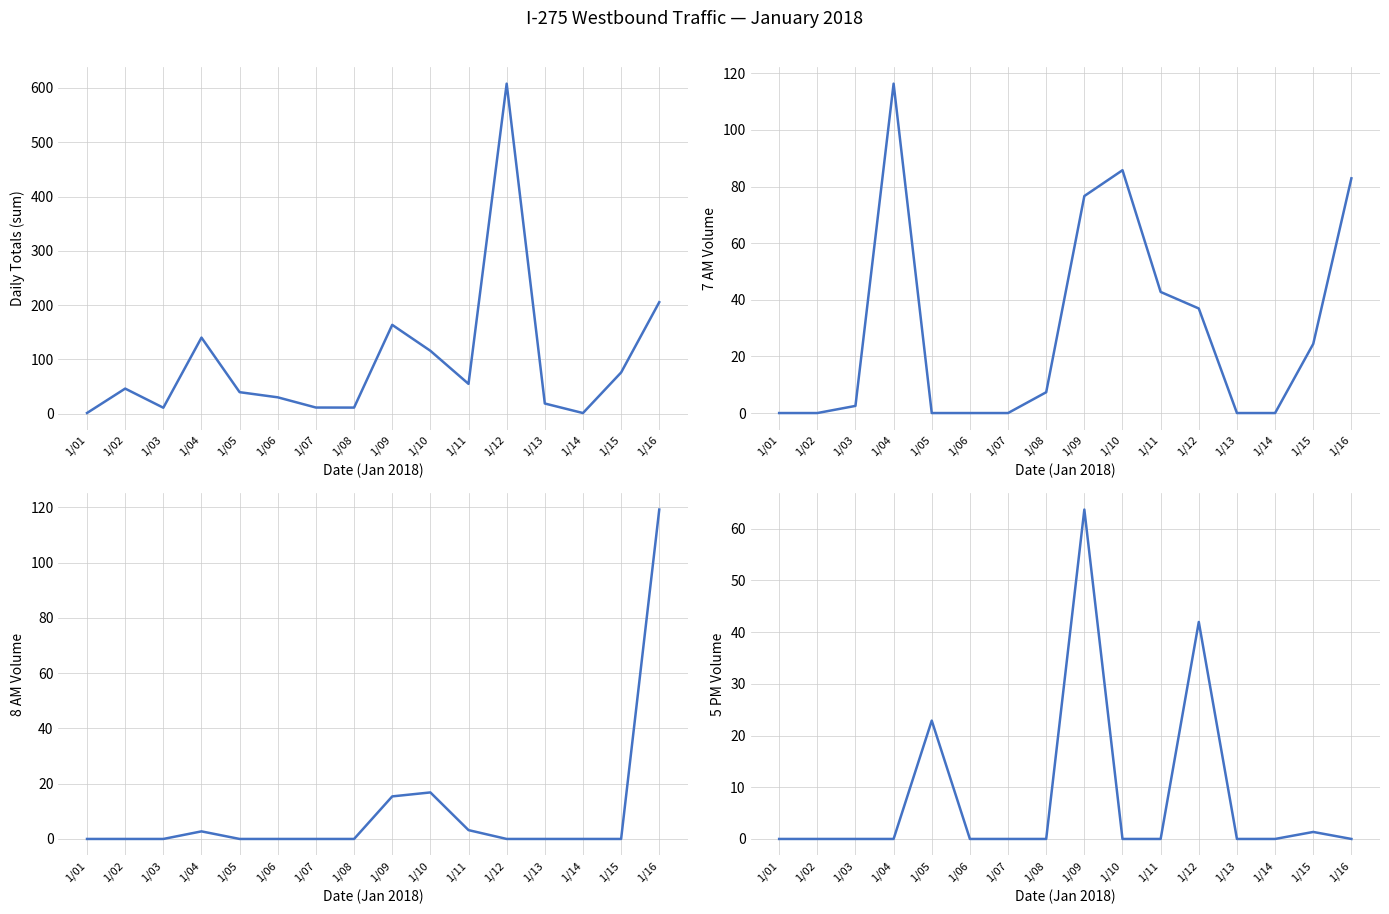

At 1/11, list the series in order from smallest to largest.

5 PM, 8 AM, 7 AM, Daily Totals